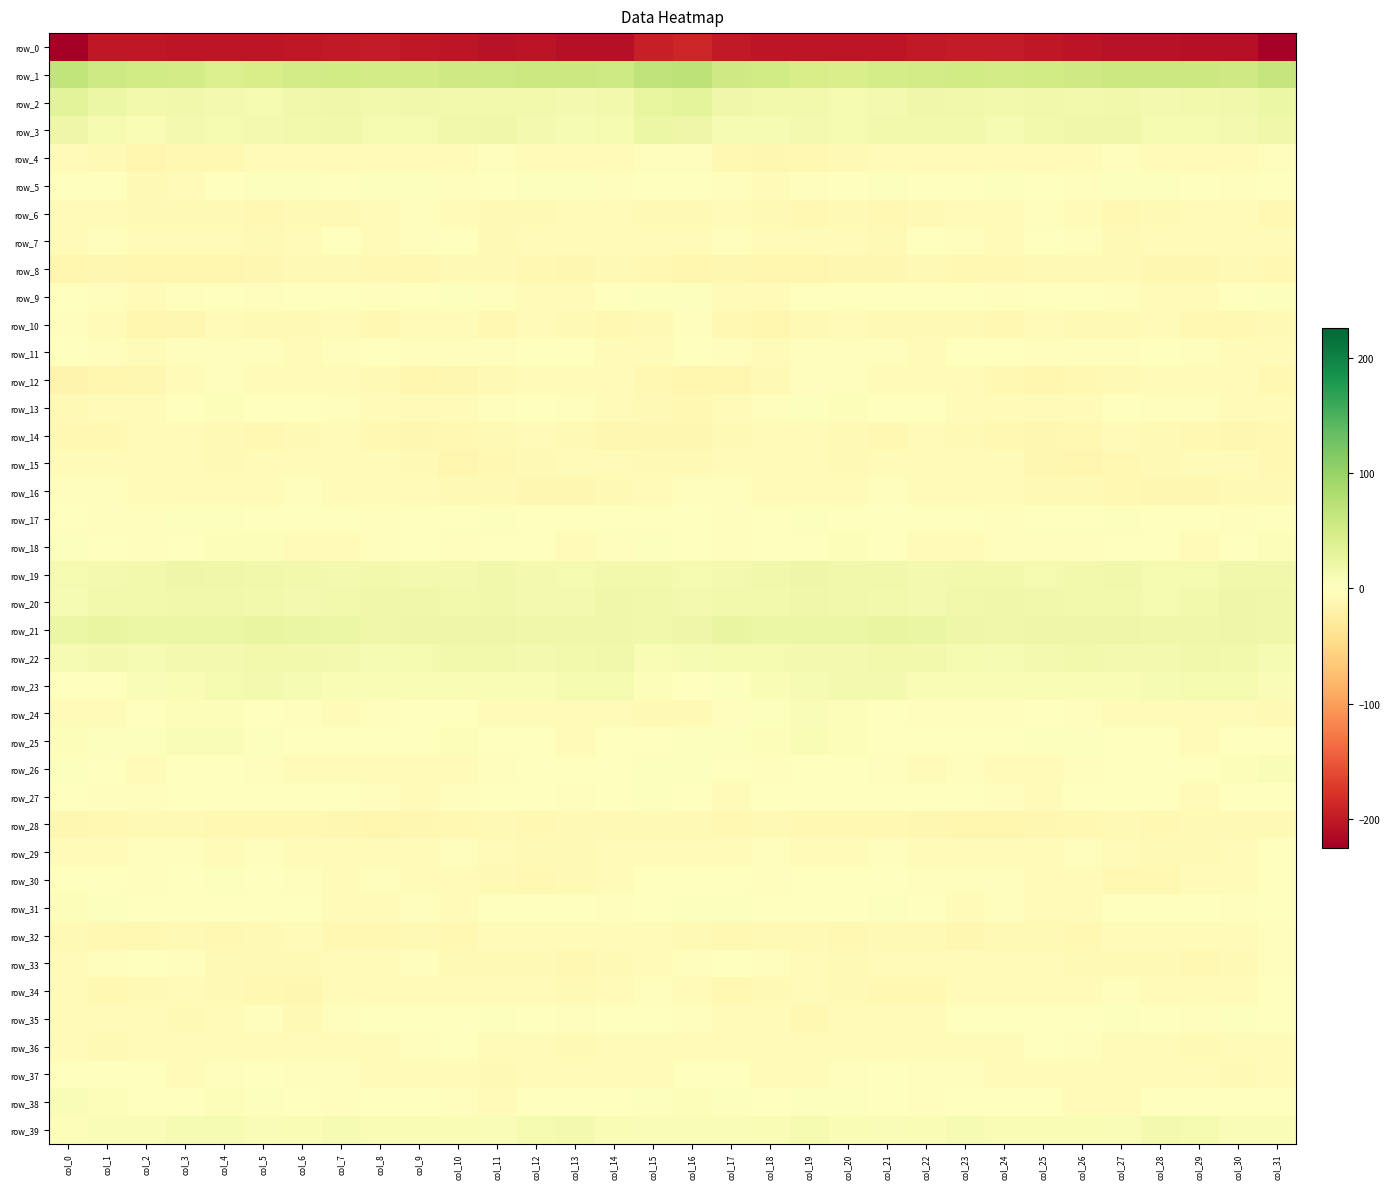

Which series has the largest range (max minus min)?

row_0